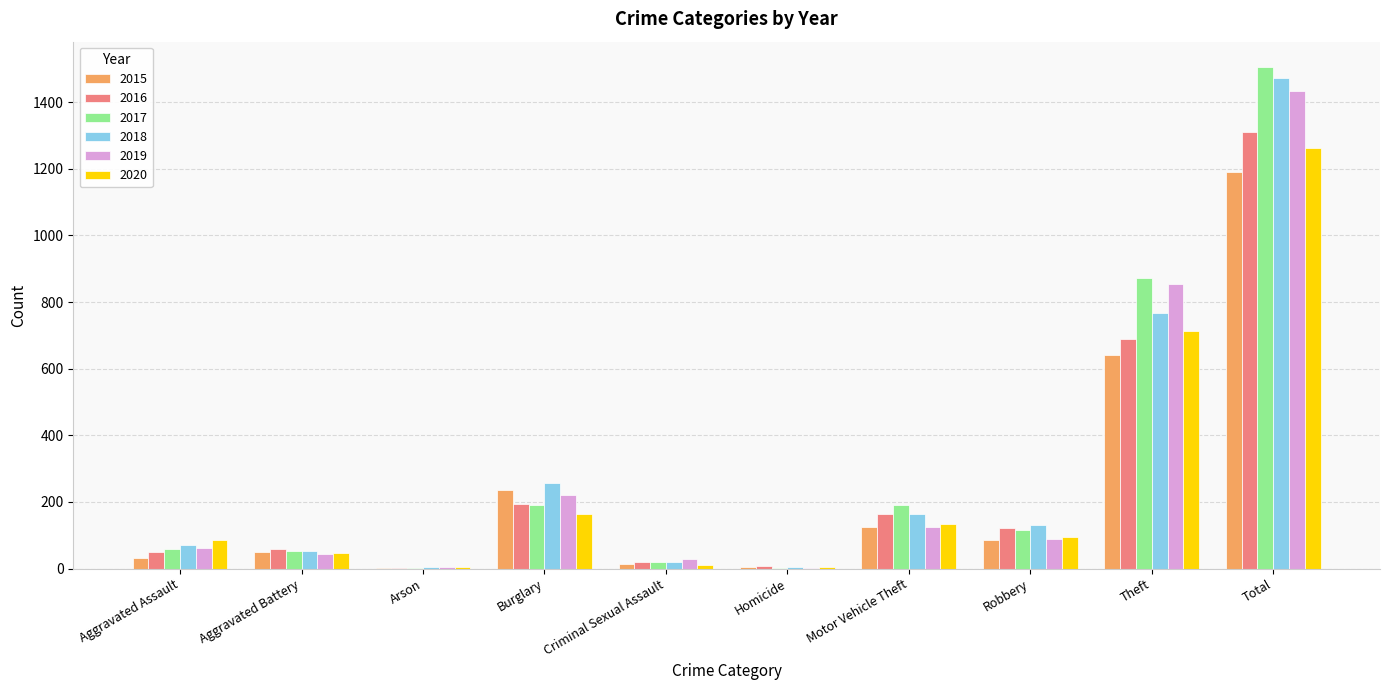

What is the greatest value displayed?

1506